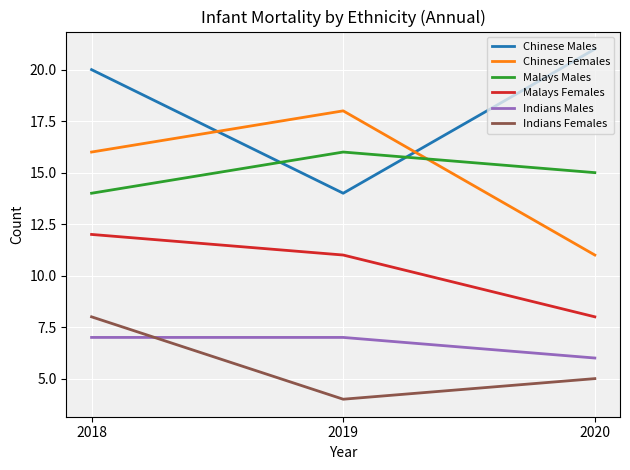

What is the spread (max minus min) of values at 2019?

14